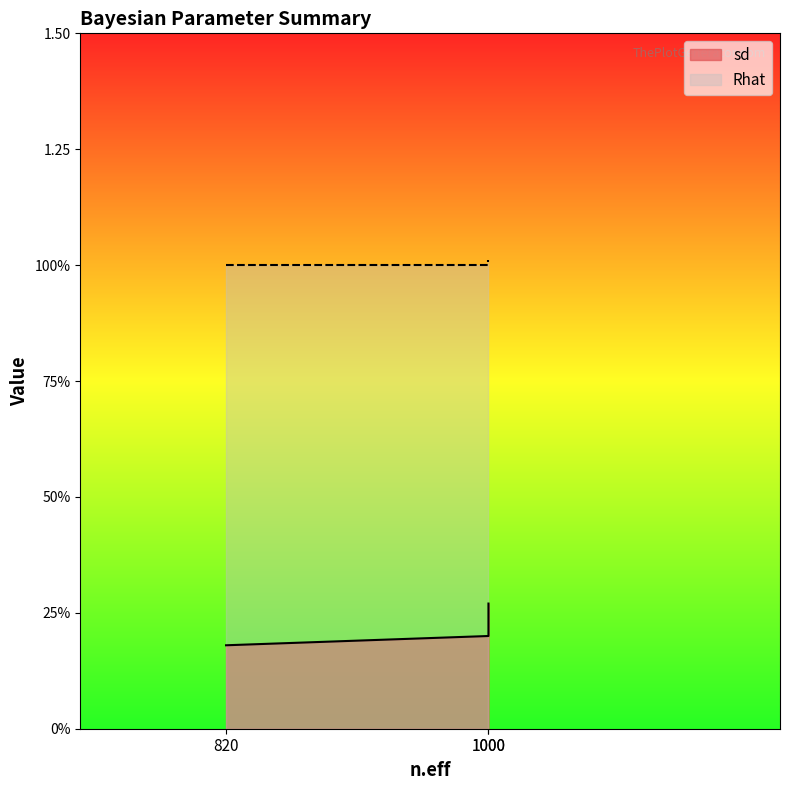

What is the average value of the Rhat series?

1.0